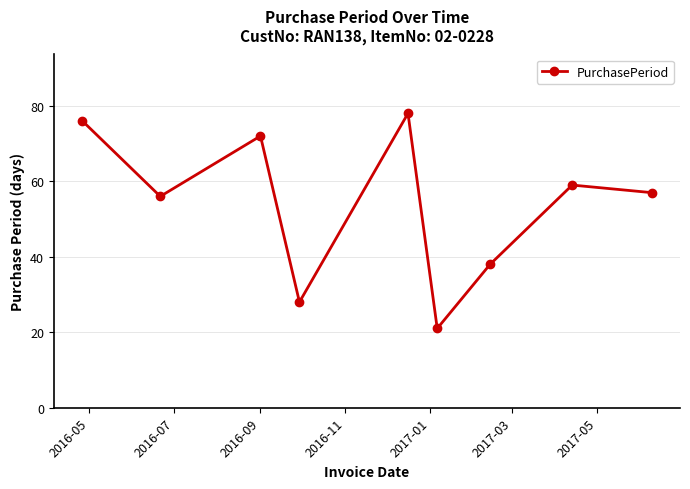

What is the value of the 9th point from the left?

57